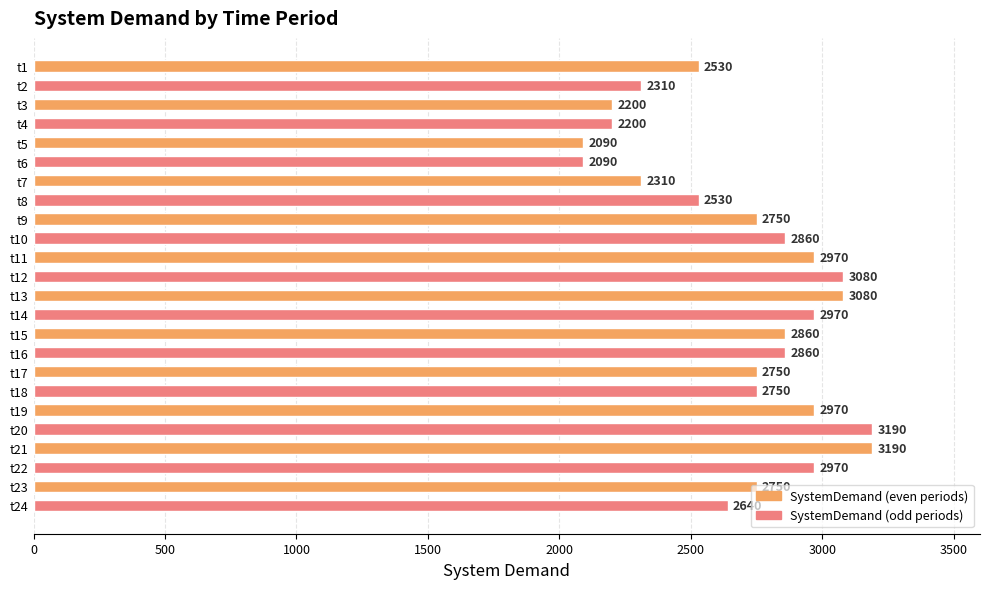

How many values are below 2750?

9